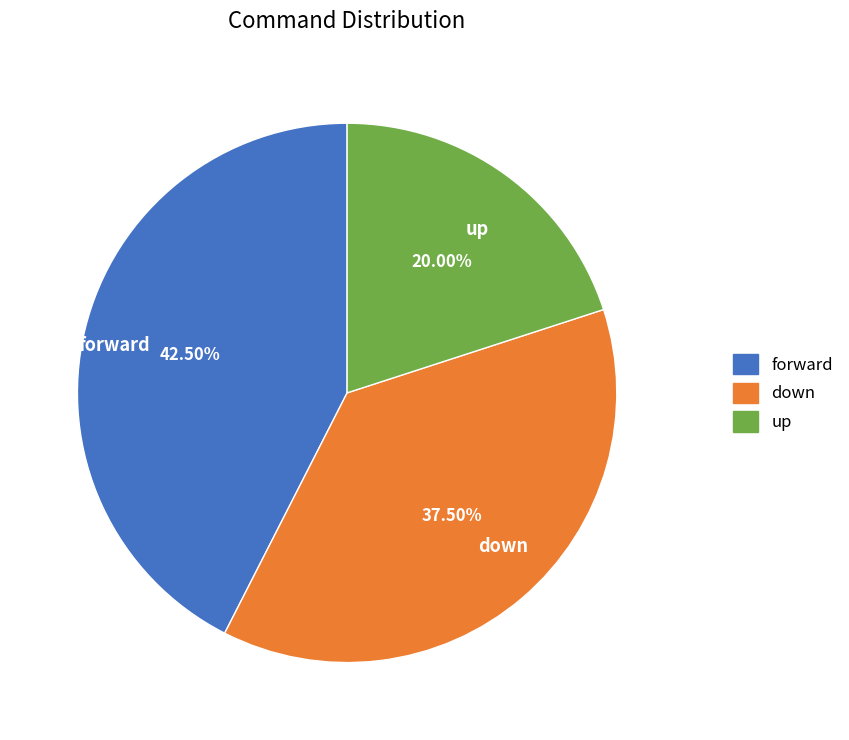

Approximately how many times larger is the value at forward compared to down?

1.1